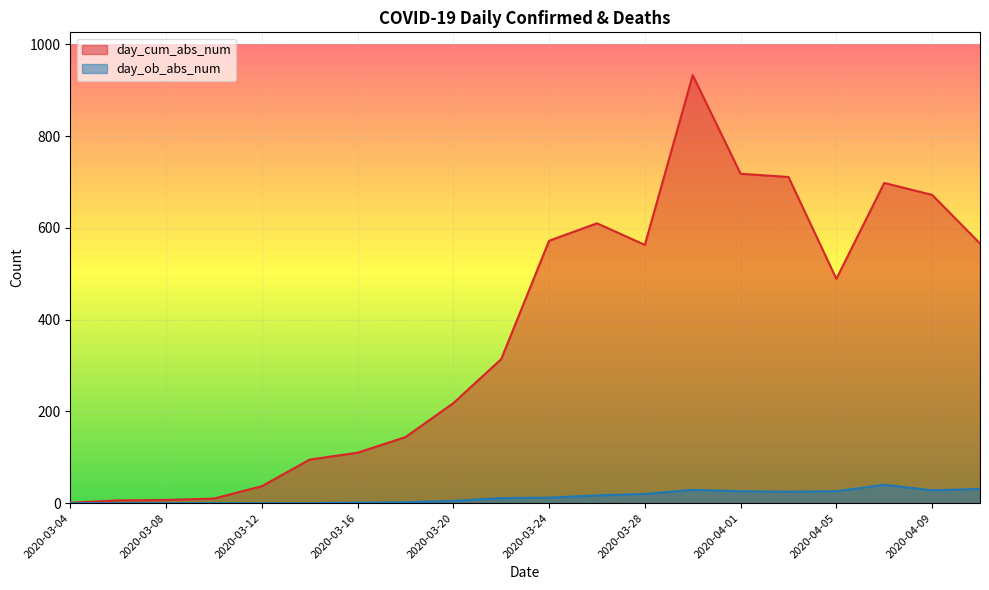

At which label does day_ob_abs_num reach its peak?

2020-04-07